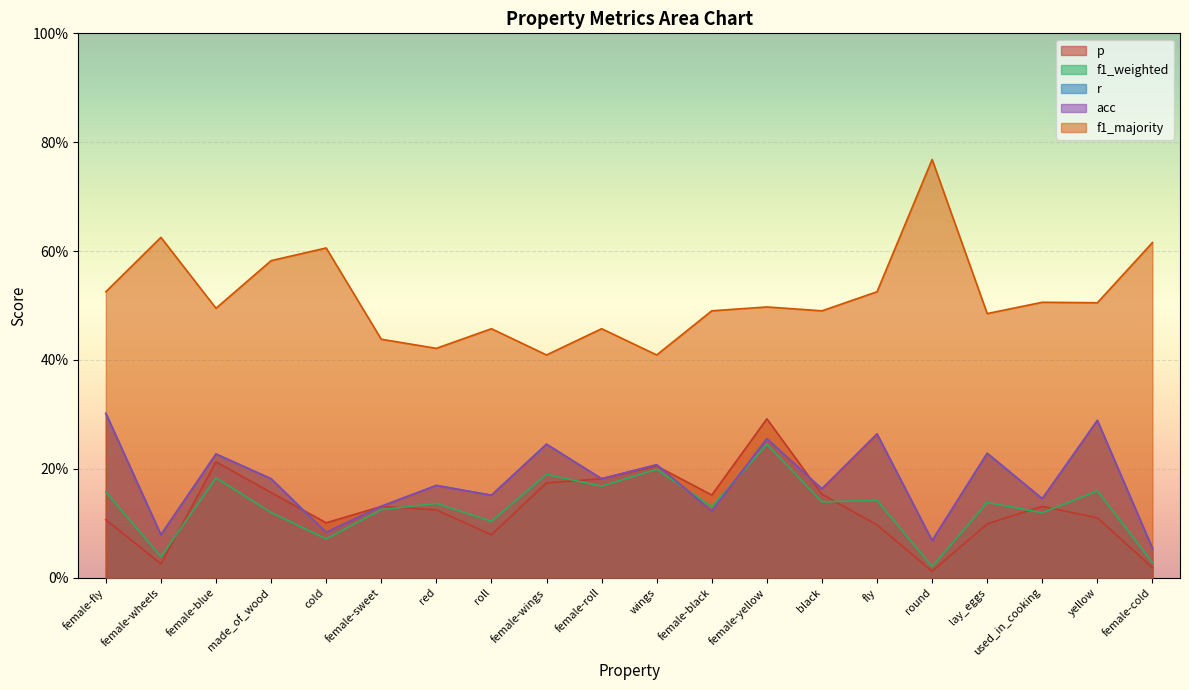

At which category is the sum across all series the highest?

female-yellow